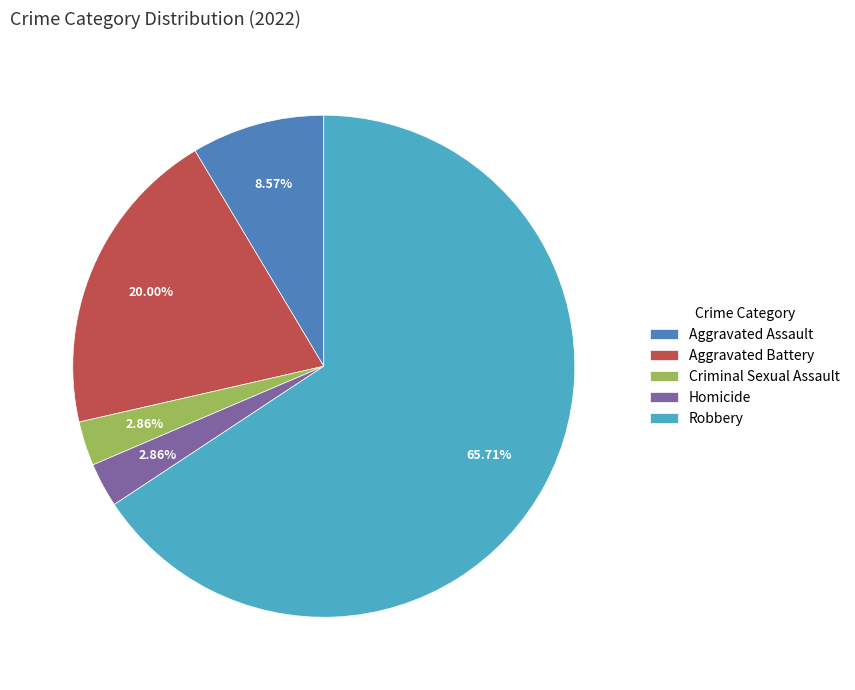

Between Criminal Sexual Assault and Aggravated Battery, which is larger?

Aggravated Battery